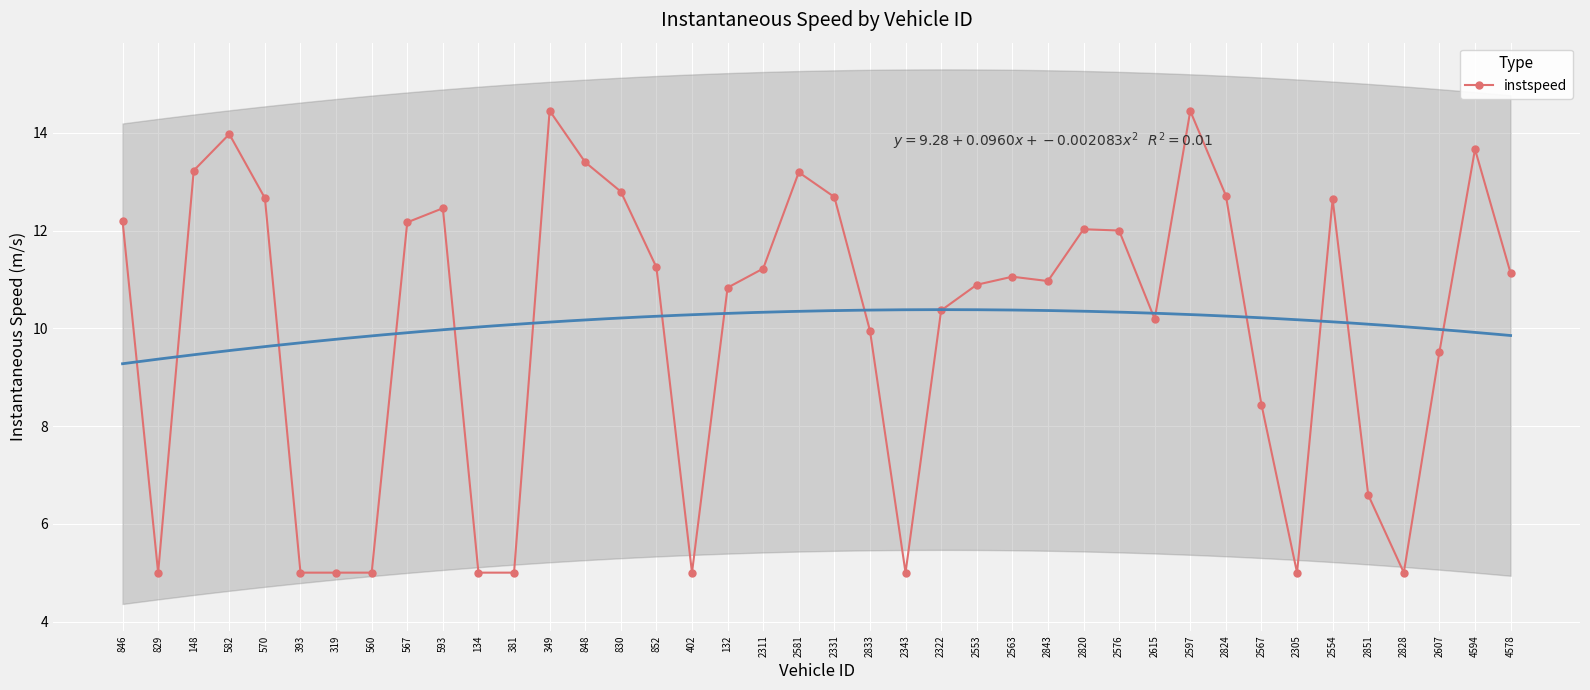

Where is the data nearest to the value 9?

2607